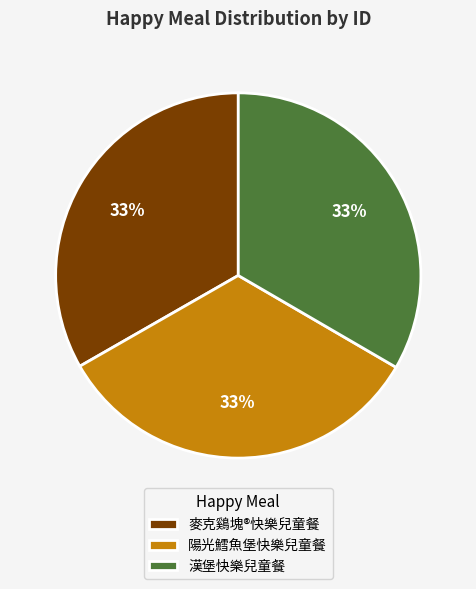

The 陽光鱈魚堡快樂兒童餐 slice represents 19% of the pie. True or false?

False